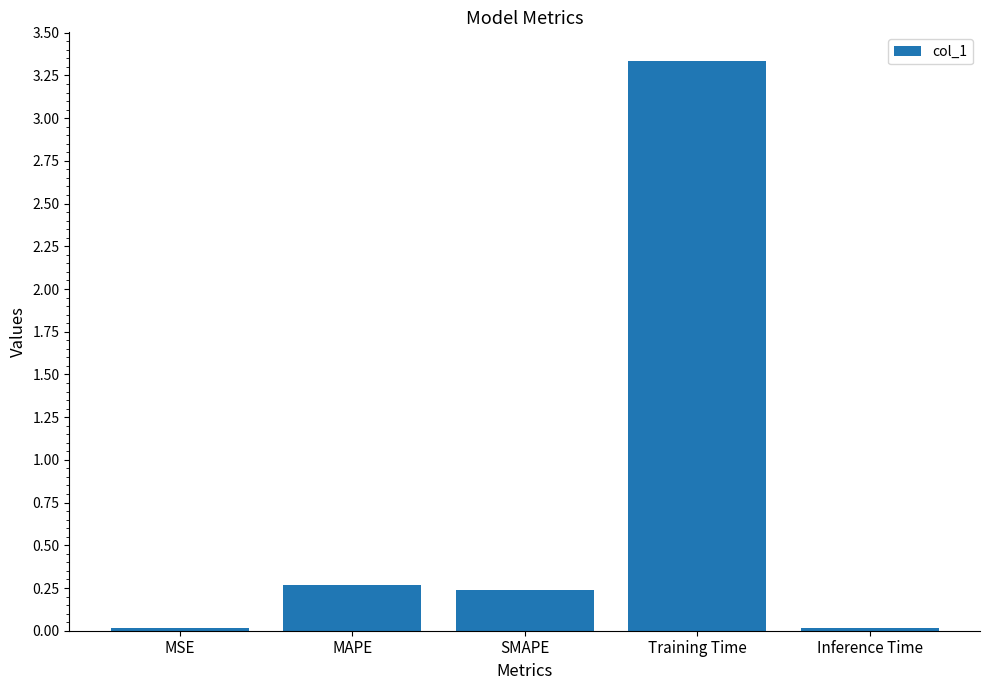

What is the sum of all values?

3.9